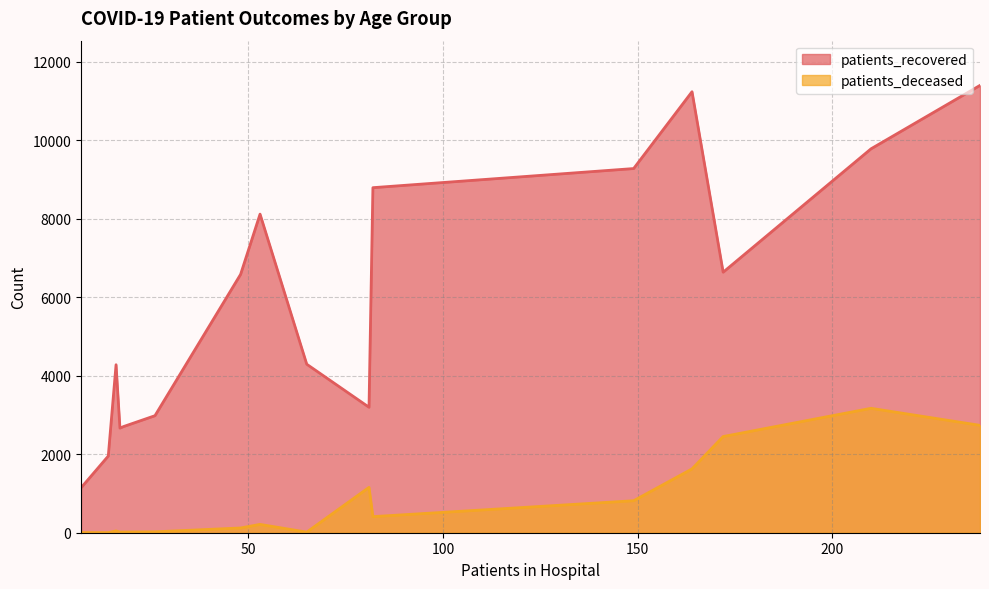

What is the highest value of the patients_recovered series?

11394